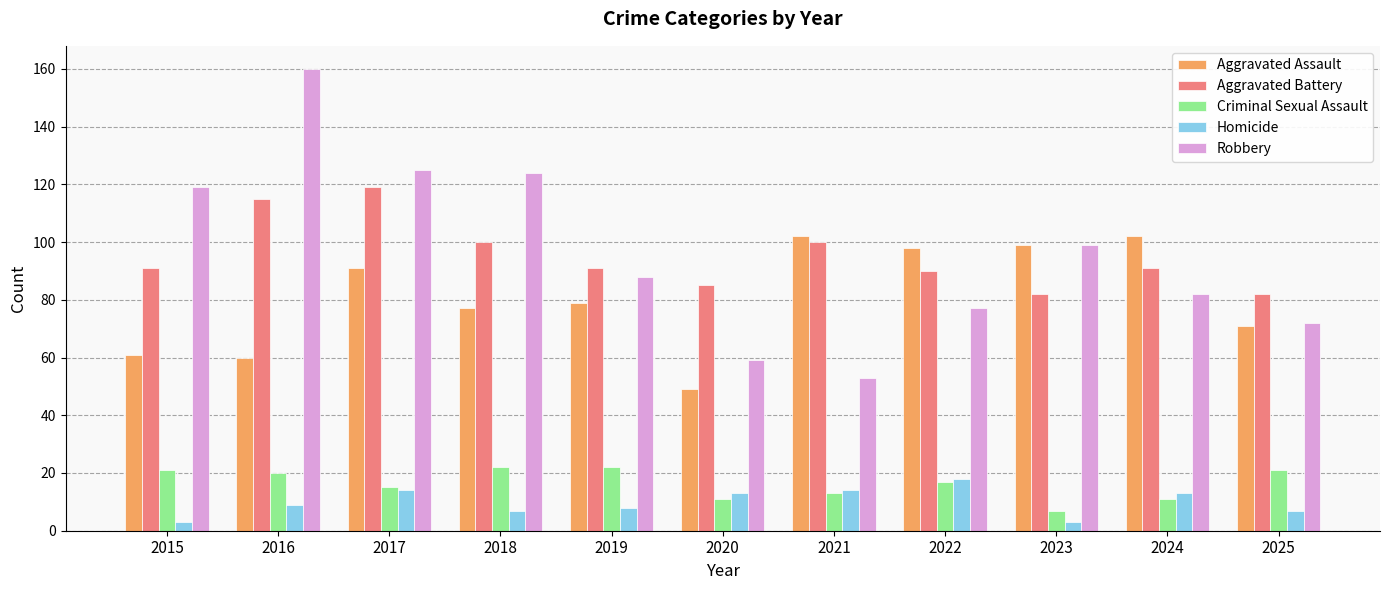

What is the average value of the Robbery series?

96